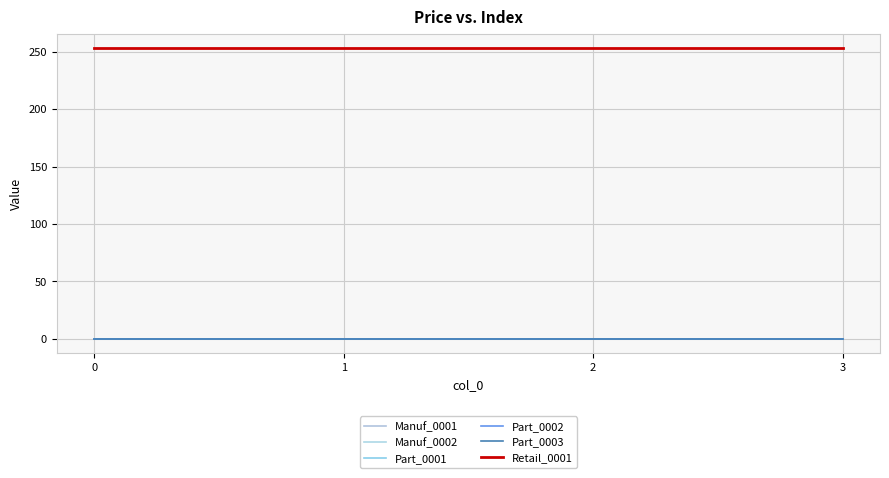

Does the chart have visible grid lines?

Yes